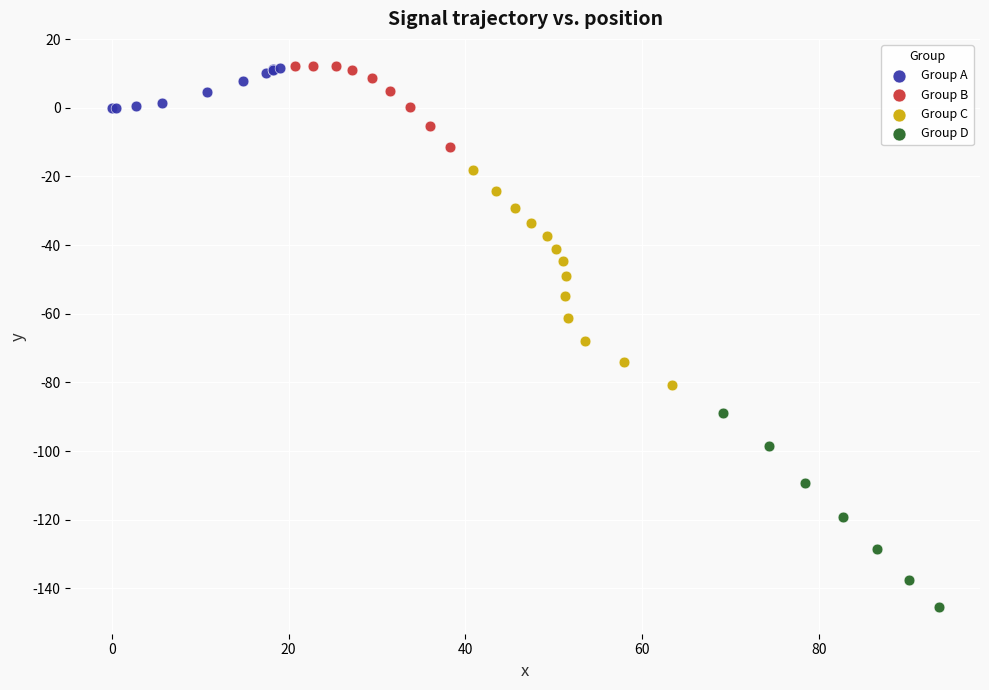

What are all the series names shown in the legend?

Group A, Group B, Group C, Group D